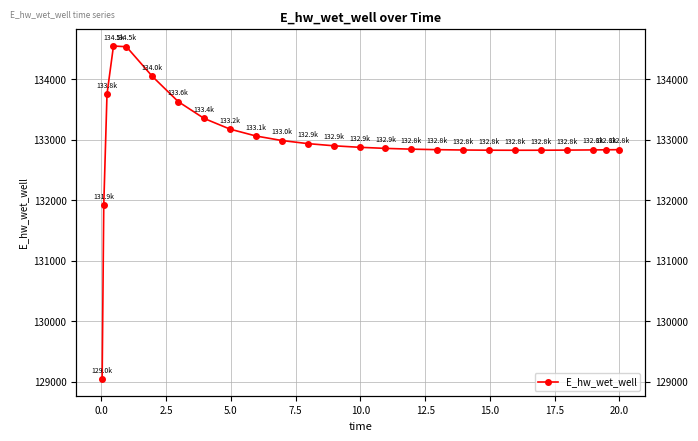

What is the value of the 12th point from the left?

132934.4